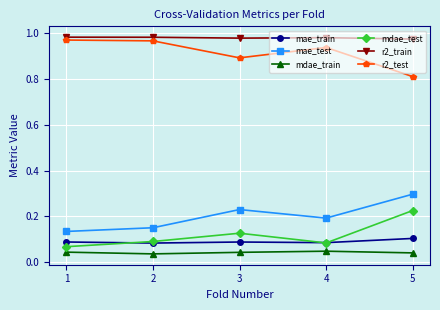

What is the sum of all mae_train values?

0.4